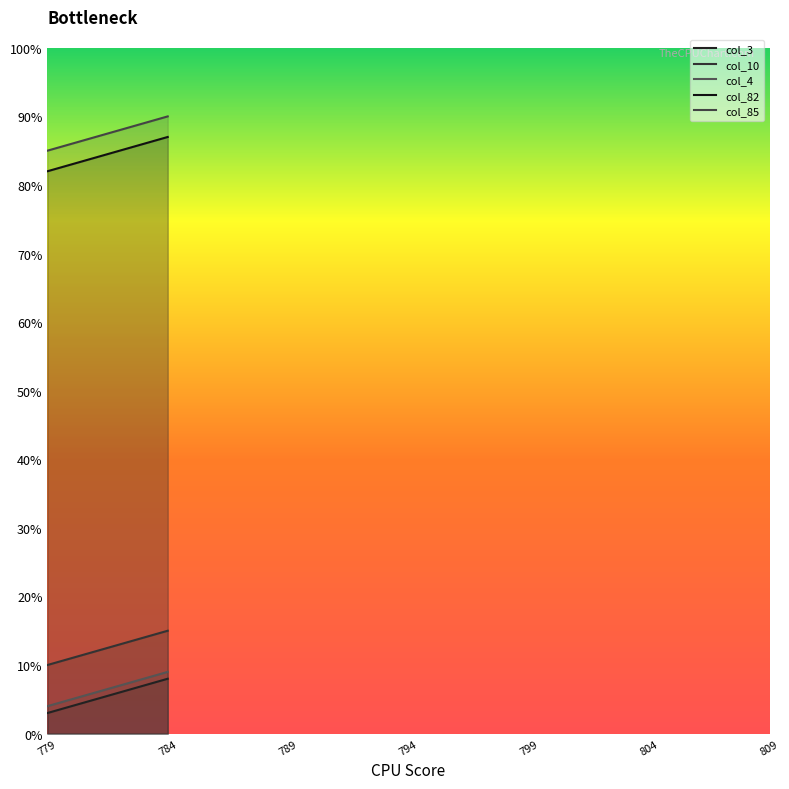

Reading right to left, transcribe all the data shown in this chart.

col_3: 8	7	6	5	4	3
col_10: 15	14	13	12	11	10
col_4: 9	8	7	6	5	4
col_82: 87	86	85	84	83	82
col_85: 90	89	88	87	86	85